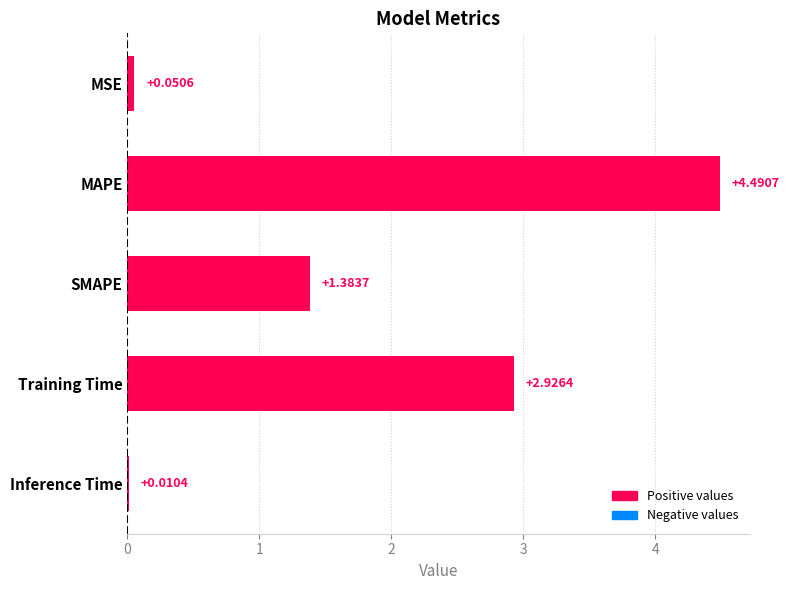

What is the change in value from MAPE to Training Time?

-1.6